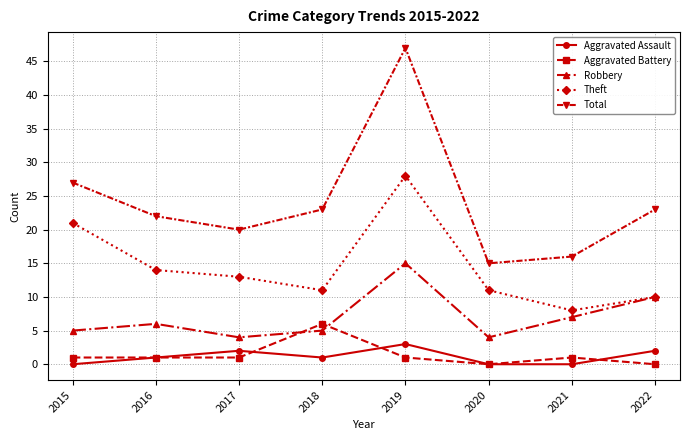

Is this an area chart (filled region under the line)?

No